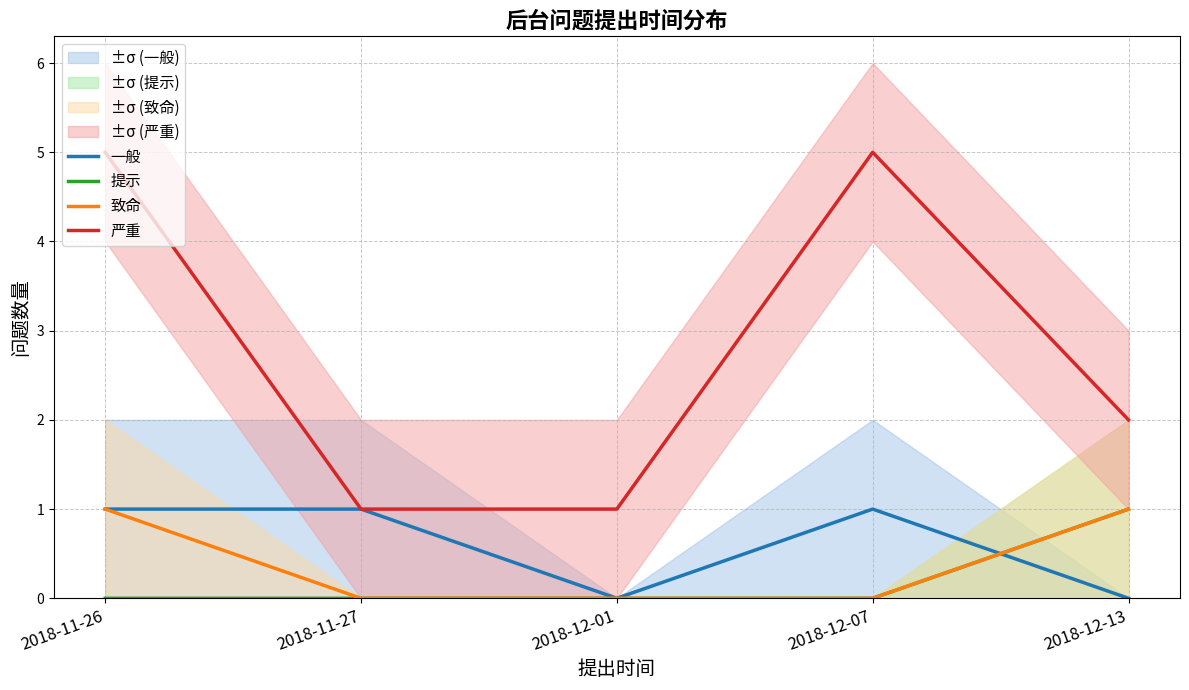

What is the value of the 严重 point at the 1st from the left?

5